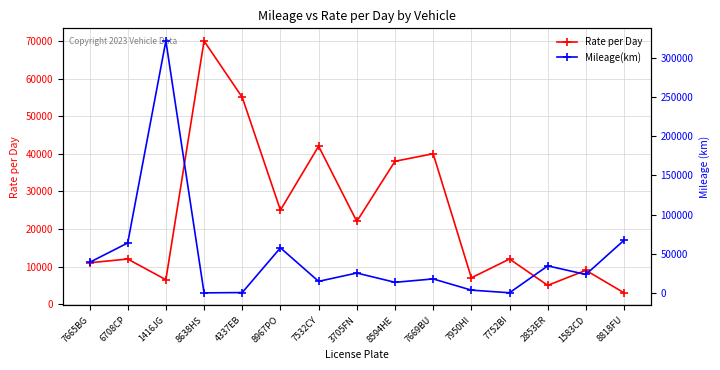

Does the chart have visible grid lines?

Yes